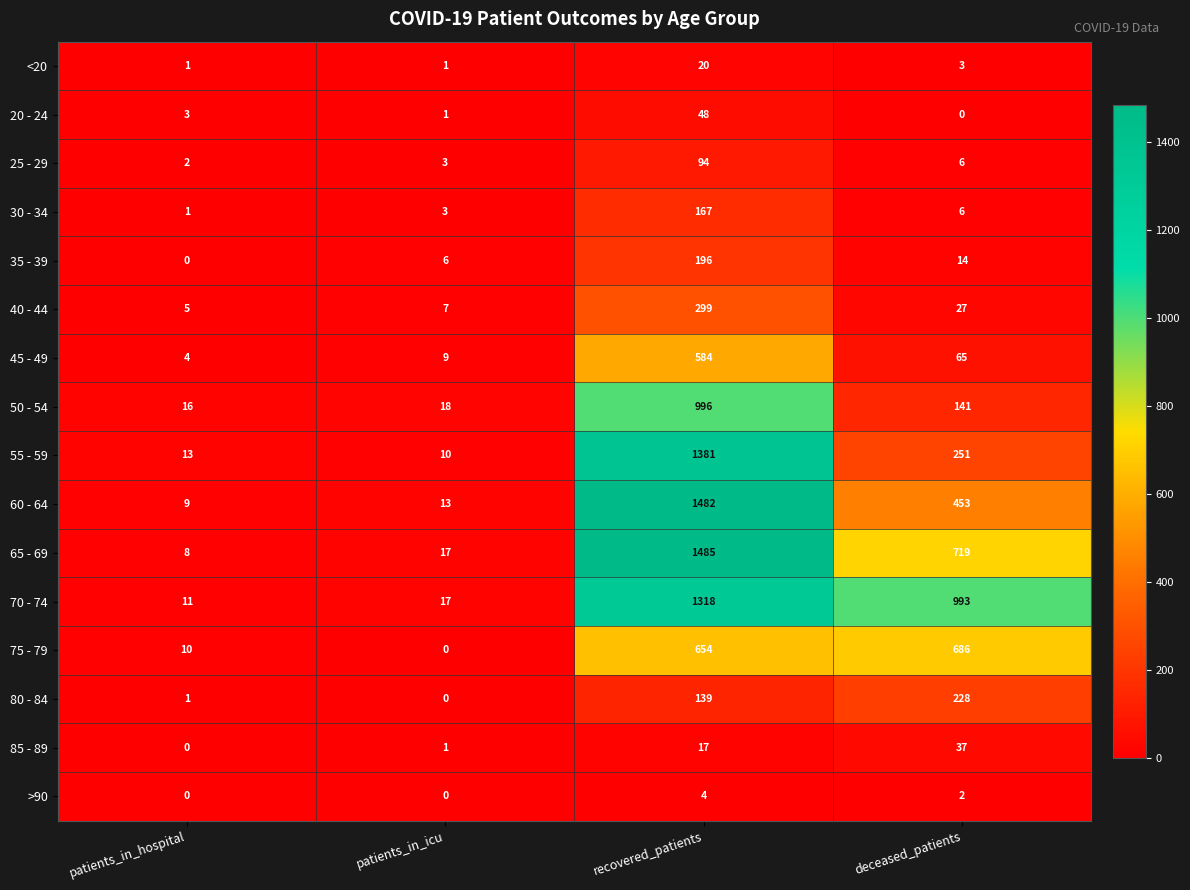

At which category does the chart reach its peak across all series?

recovered_patients